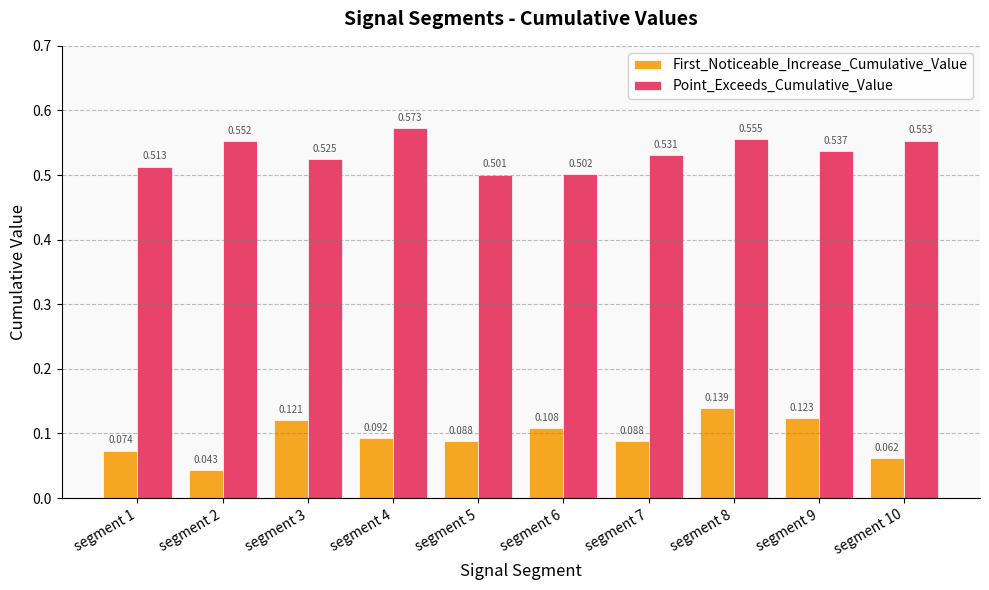

What are all the series names shown in the legend?

First_Noticeable_Increase_Cumulative_Value, Point_Exceeds_Cumulative_Value